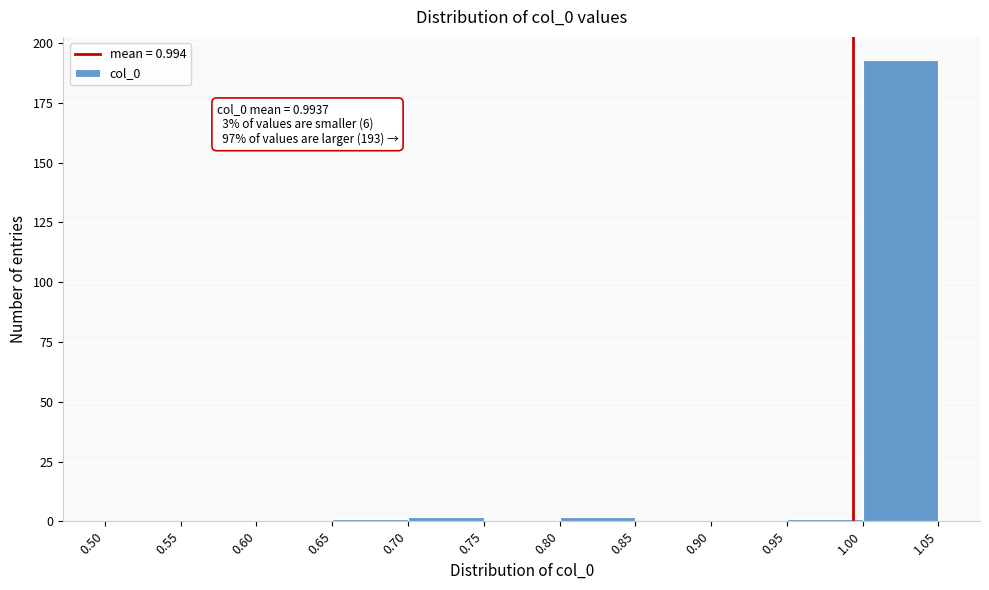

Over which range of the x-axis is the bar tallest?

1.00 to 1.05